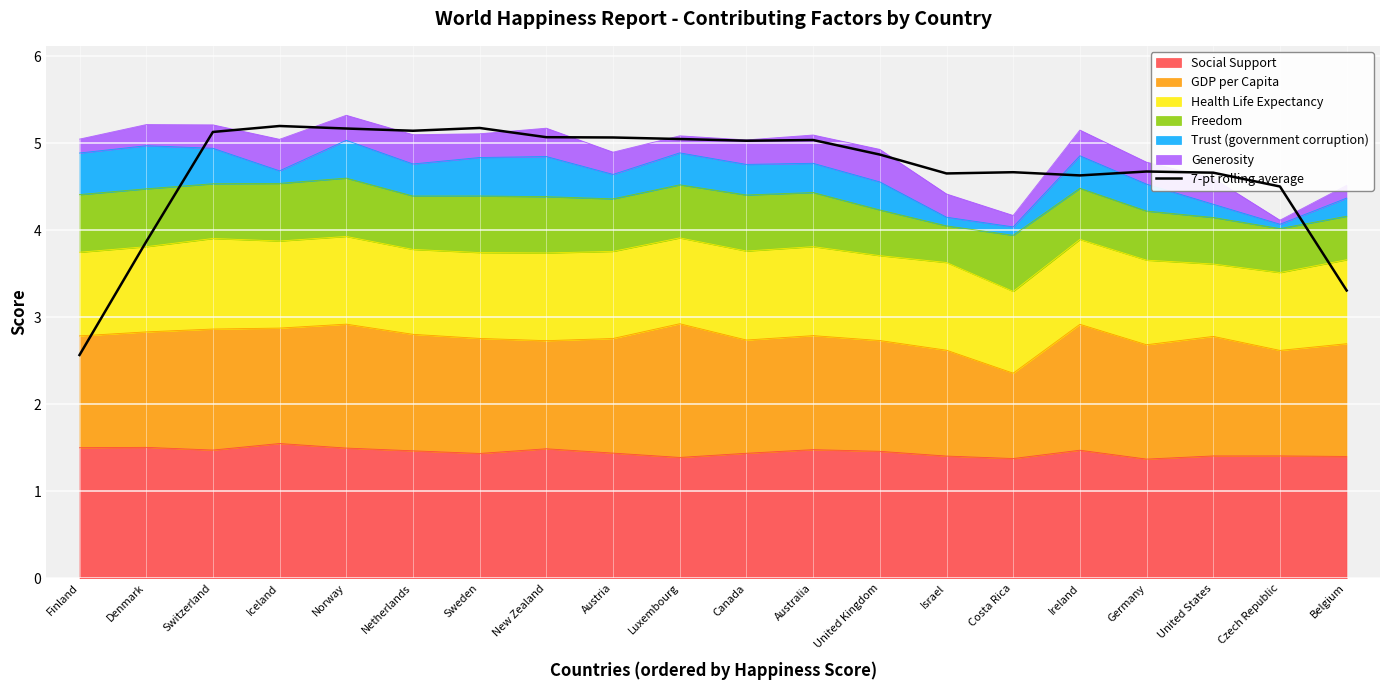

True or false: there are more than 2 points higher than both neighbors.

True